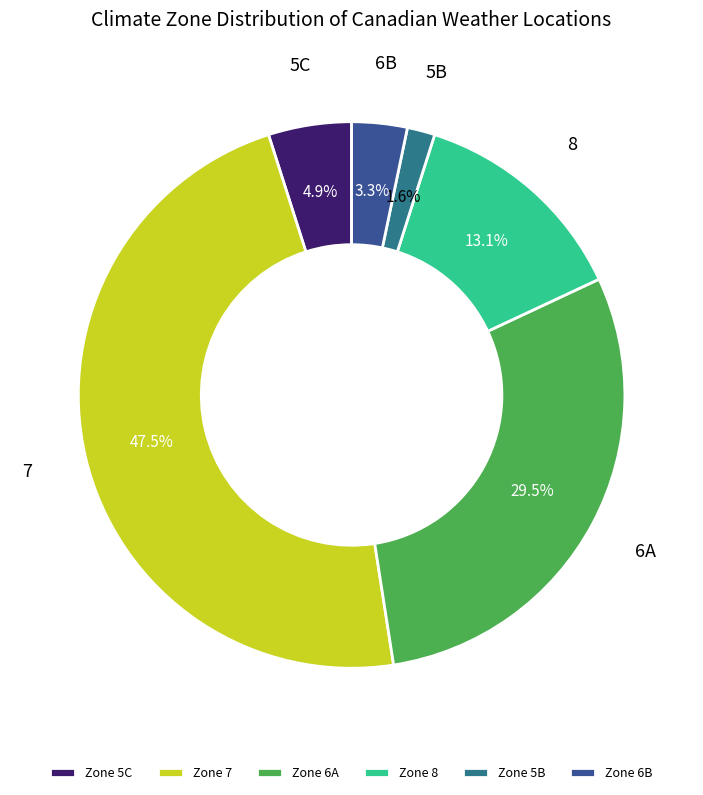

To the nearest percent, what is the difference between the largest and smallest slice percentages?

46%